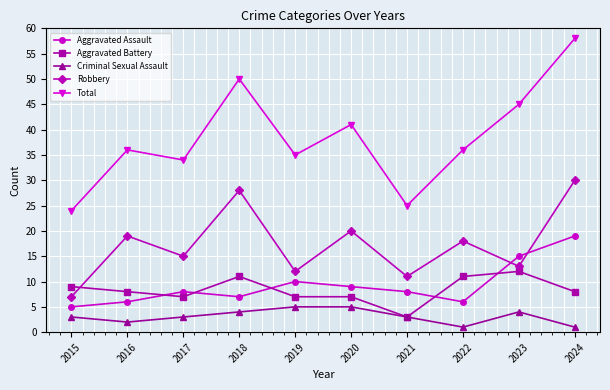

Is it true that Aggravated Battery equals 14 at 2016?

False